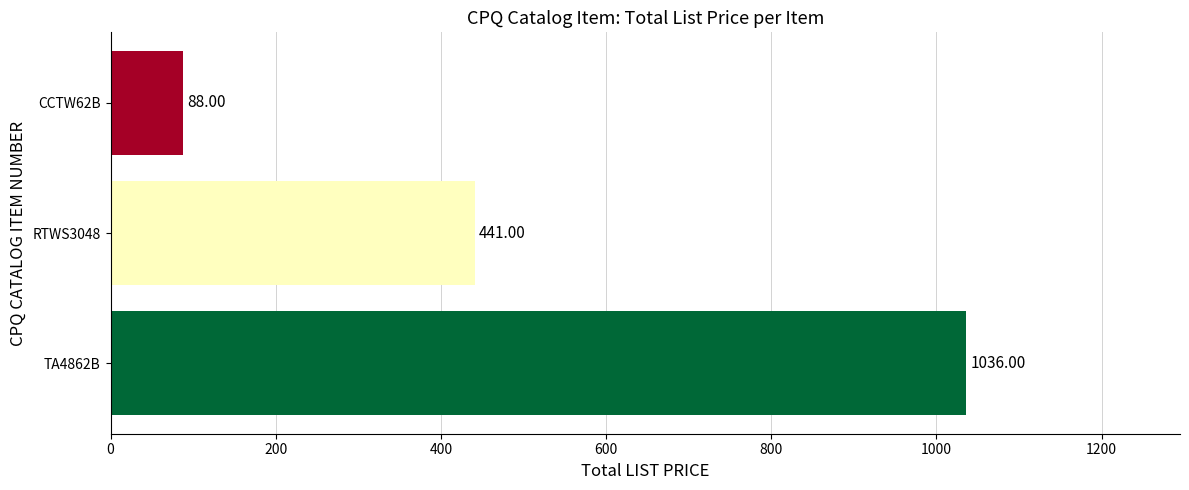

What is the average value?

522